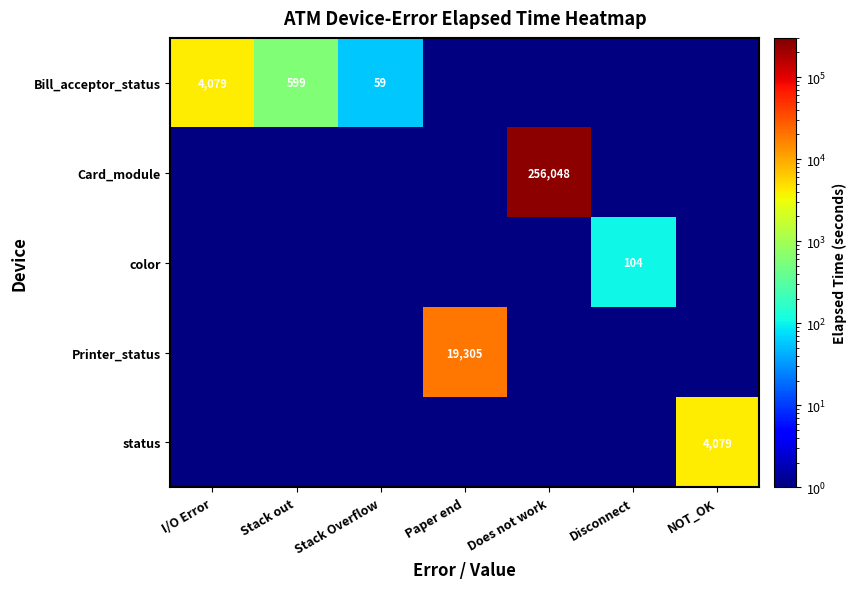

Is it true that color equals 176 at Disconnect?

False